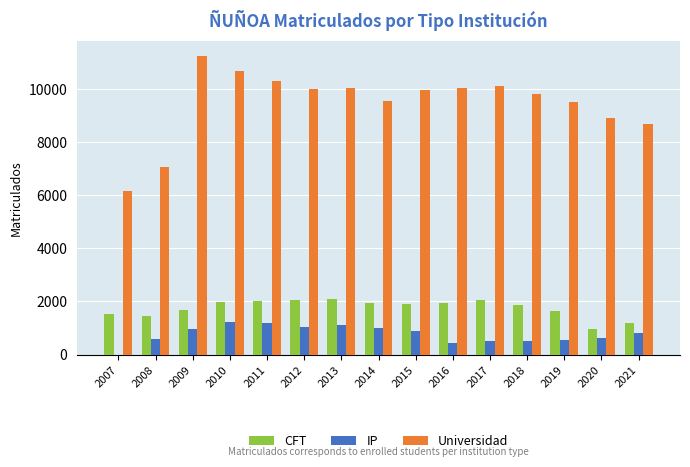

How many positive values does the IP series have?

14